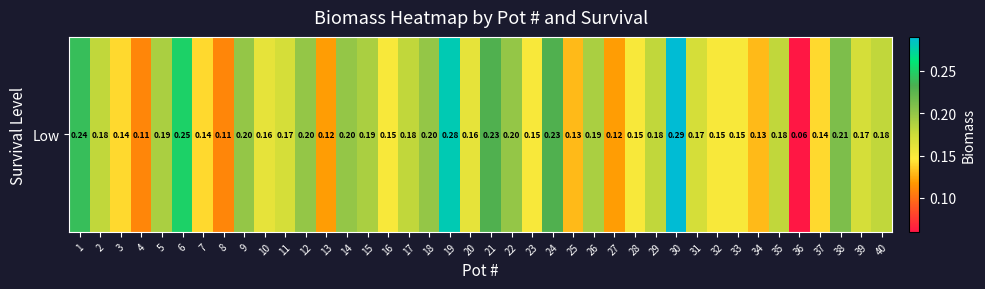

How many distinct data groups are displayed?

1